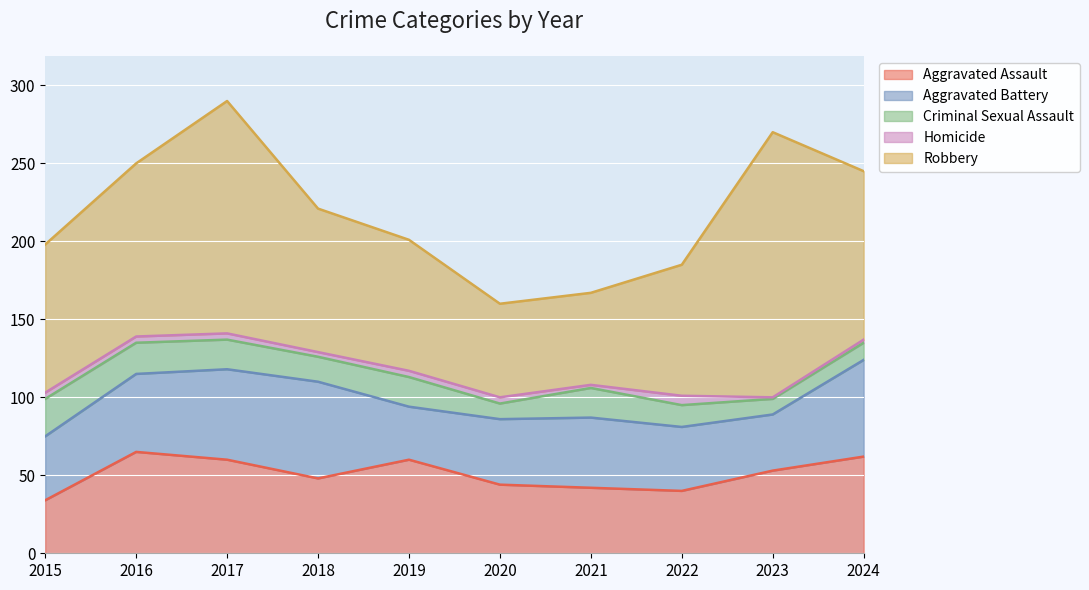

Does the chart display data point markers on the line(s)?

No